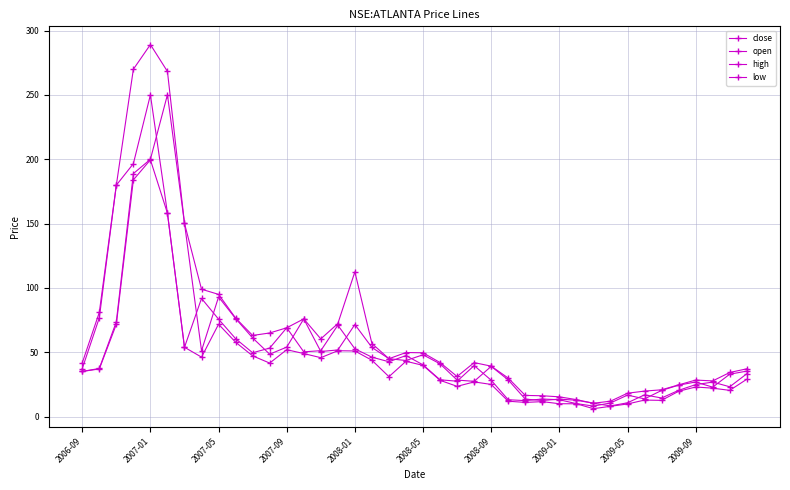

What is the lowest value of the low series?

6.2